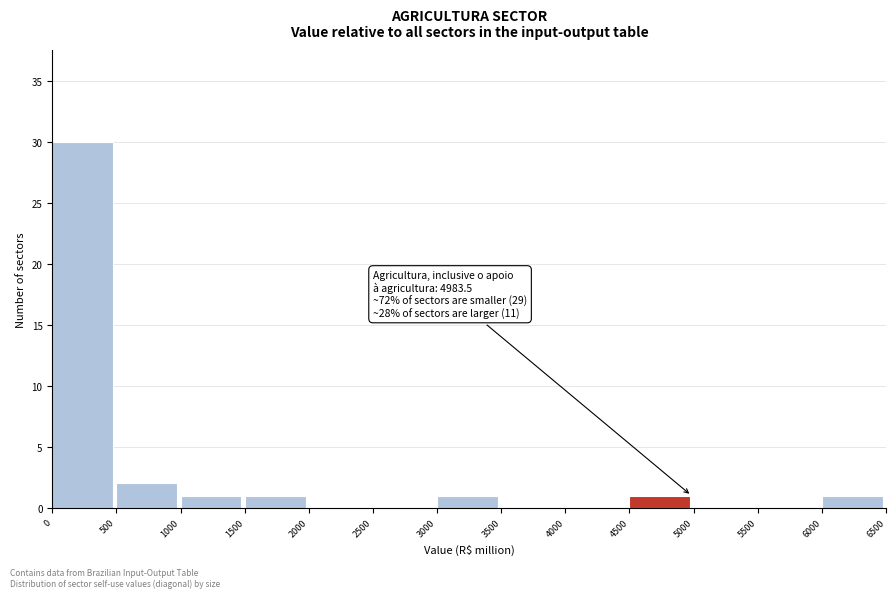

Which range on the x-axis has the tallest bar?

0 to 500